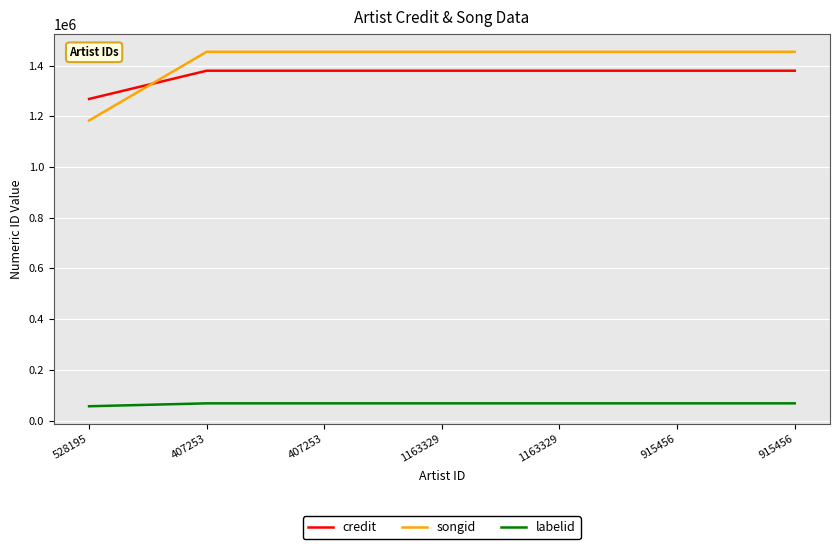

Reading left to right, extract all data points from this chart.

credit: 528195=1268204	407253=1379499	407253=1379499	1163329=1379499	1163329=1379499	915456=1379499	915456=1379499
songid: 528195=1183123	407253=1454022	407253=1454022	1163329=1454022	1163329=1454022	915456=1454022	915456=1454022
labelid: 528195=56695	407253=68173	407253=68173	1163329=68173	1163329=68173	915456=68173	915456=68173